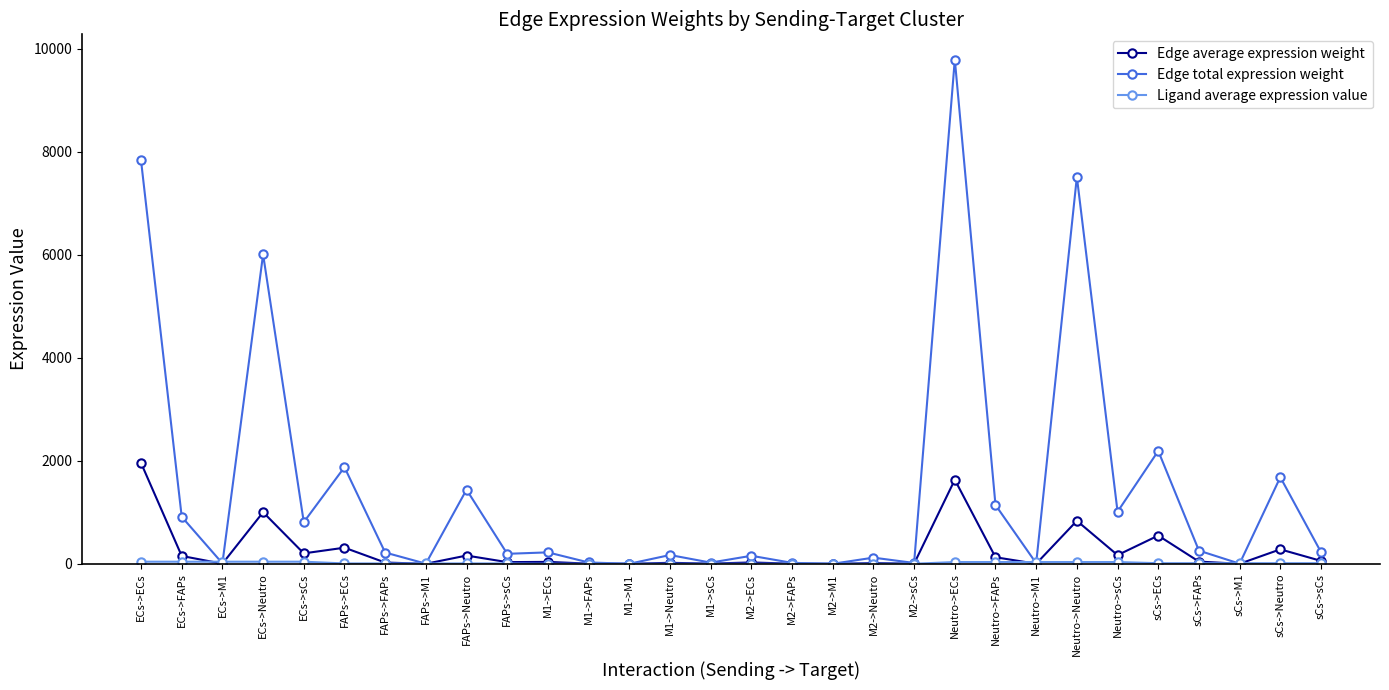

Count the number of categories in the chart.

30